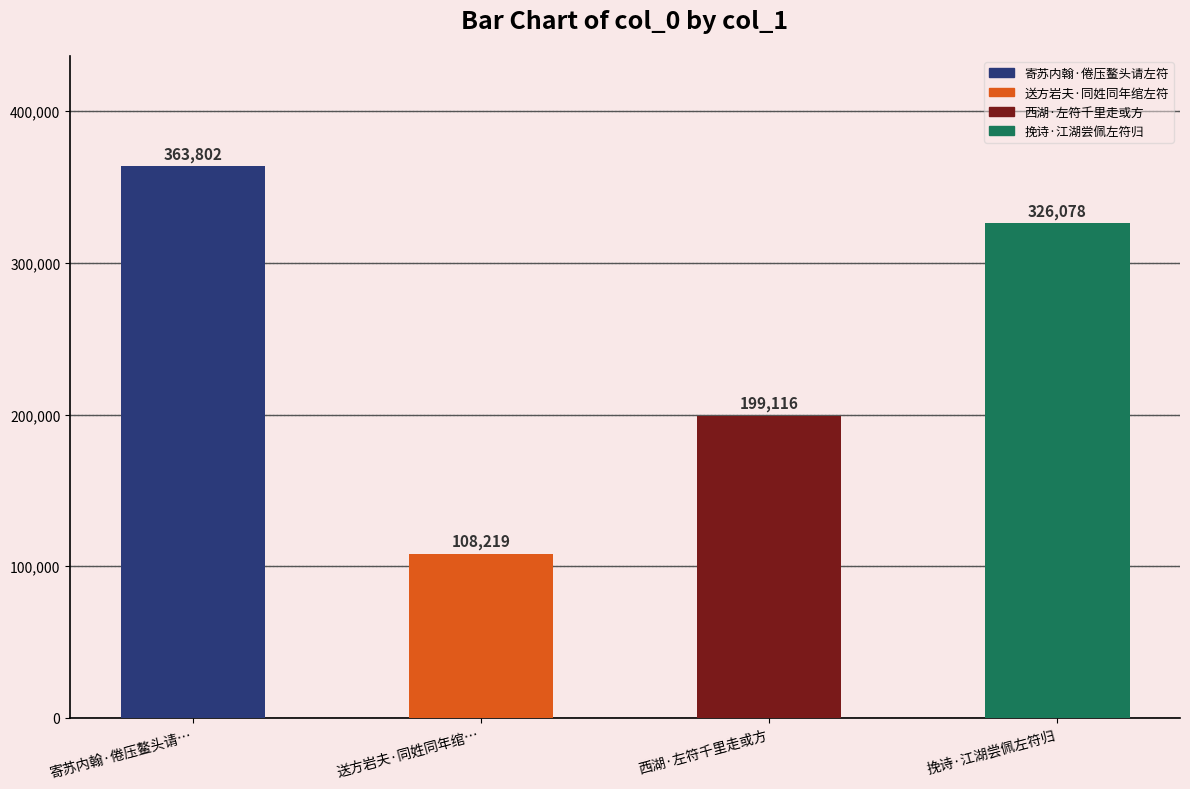

What is the difference between the maximum and minimum values?

255583